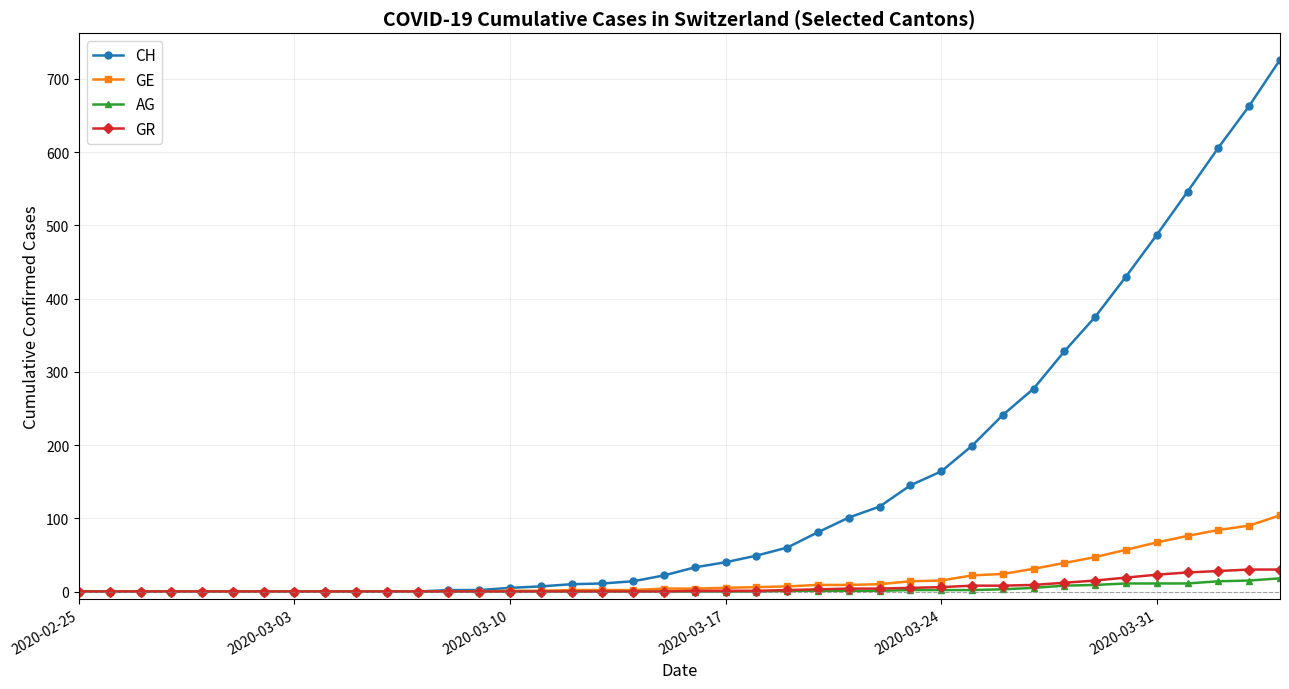

What is the greatest value displayed?

726